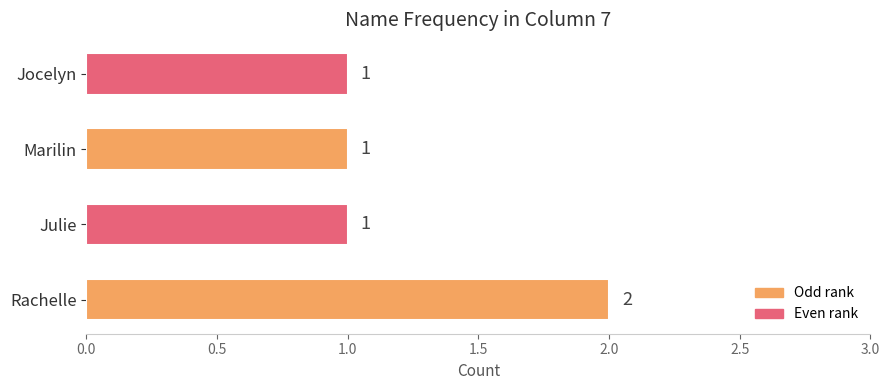

What is the sum of the values at Rachelle and Jocelyn?

3